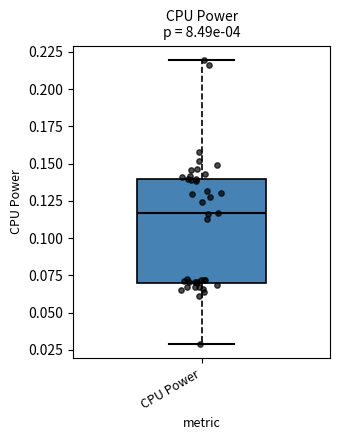

Where is the lower edge of the box for CPU Power on the y-axis? The values are not printed on the chart, so give them approximately, as read against the axis.

0.070